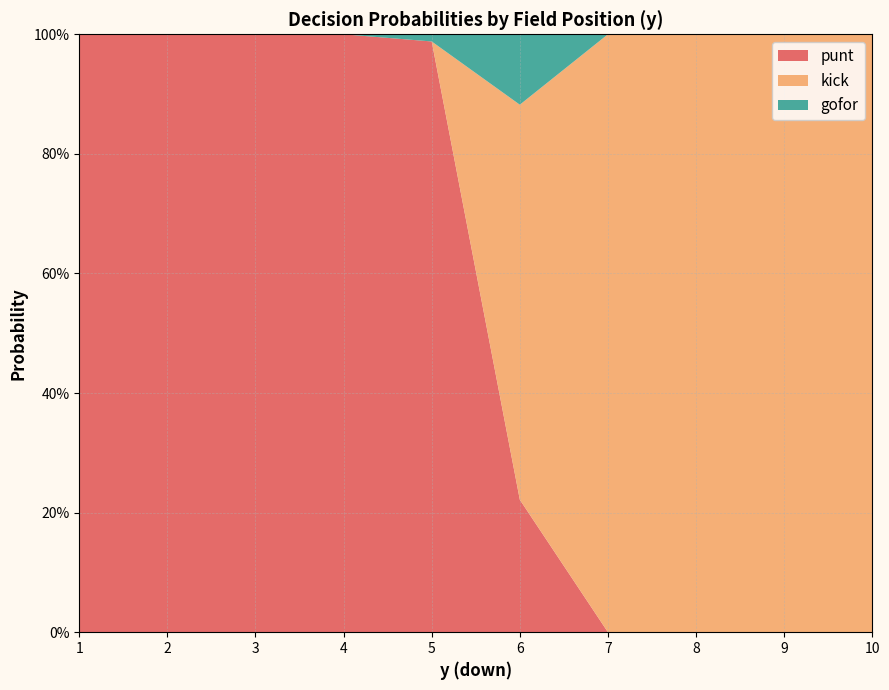

Reading left to right, list all the values displayed in this chart.

punt: 1=1.0	2=1.0	3=1.0	4=1.0	5=1.0	6=0.2	7=0.0	8=0.0	9=0.0	10=0.0
kick: 1=0.0	2=0.0	3=0.0	4=0.0	5=0.0	6=0.7	7=1.0	8=1.0	9=1.0	10=1.0
gofor: 1=0.0	2=0.0	3=0.0	4=0.0	5=0.0	6=0.1	7=0.0	8=0.0	9=0.0	10=0.0